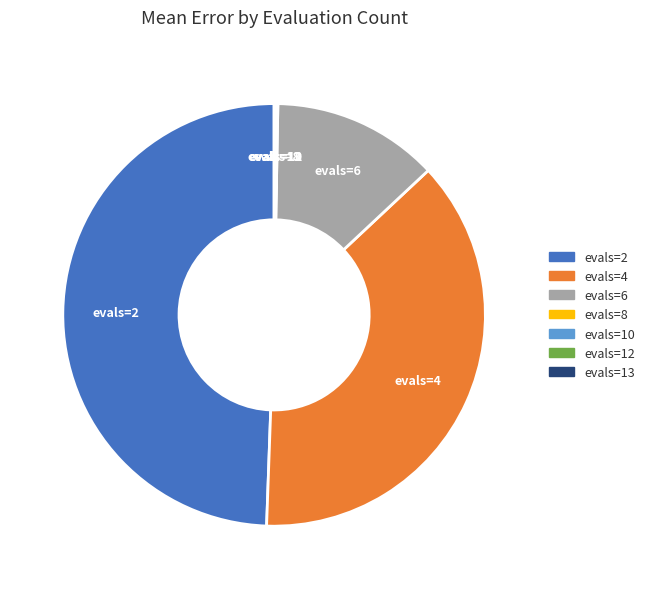

Is it true that evals=6 is 2% of the pie?

False